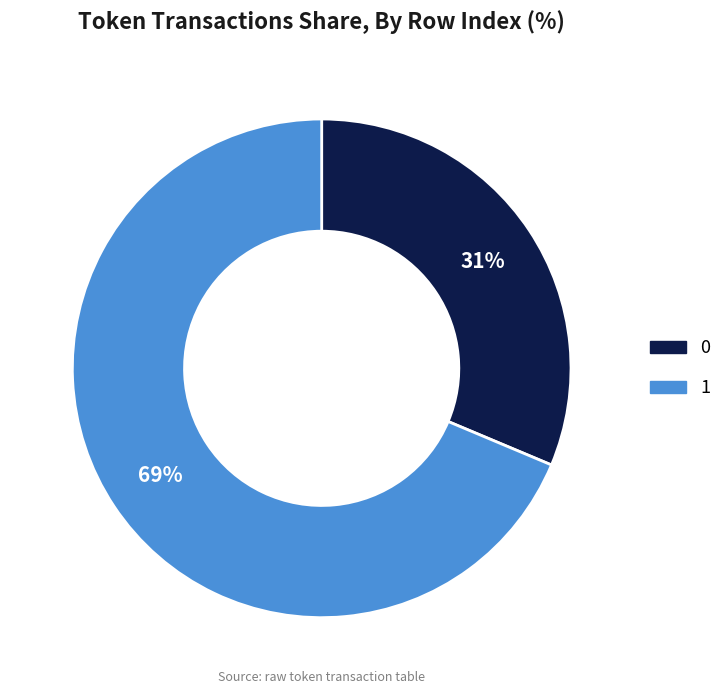

How many segments does this pie chart have?

2